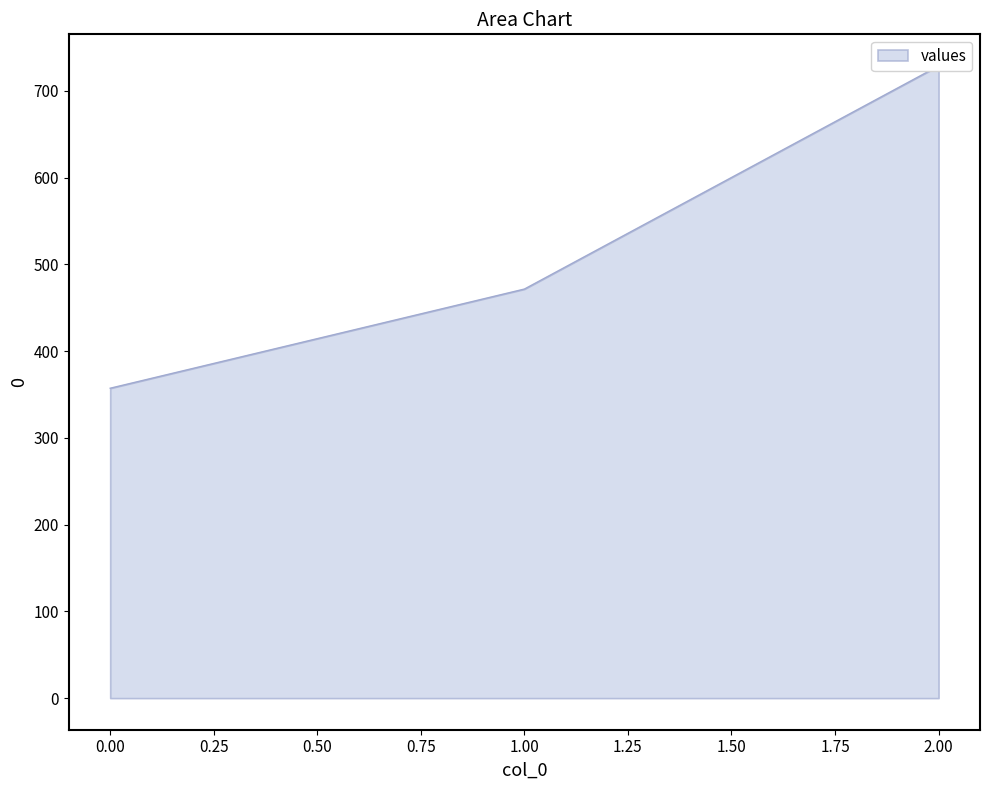

How many values are below 471?

1